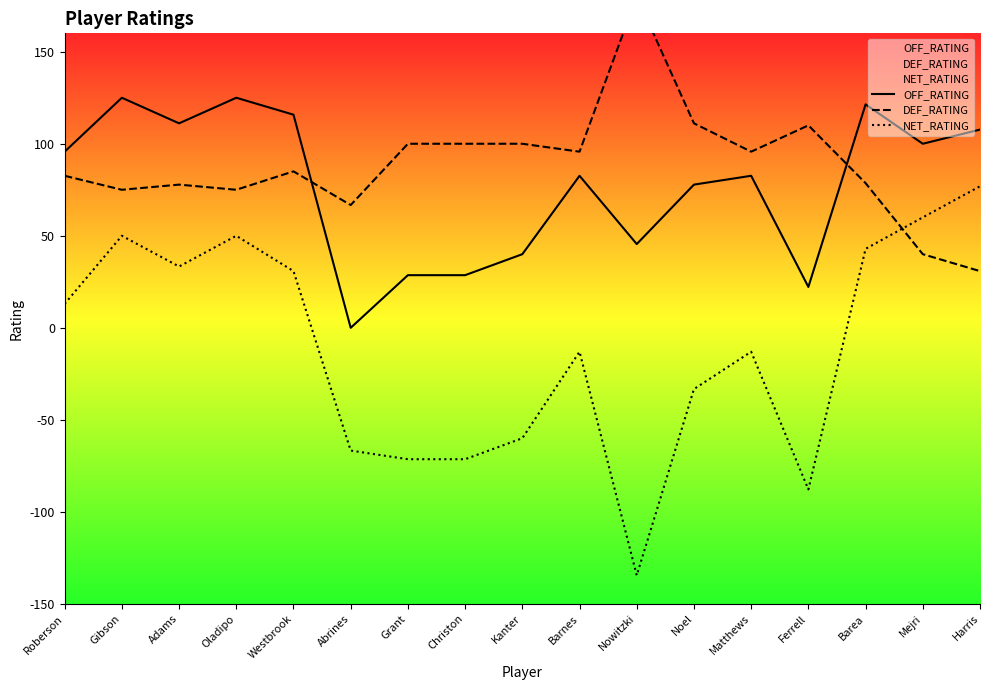

How many data points in OFF_RATING are above 82?

10